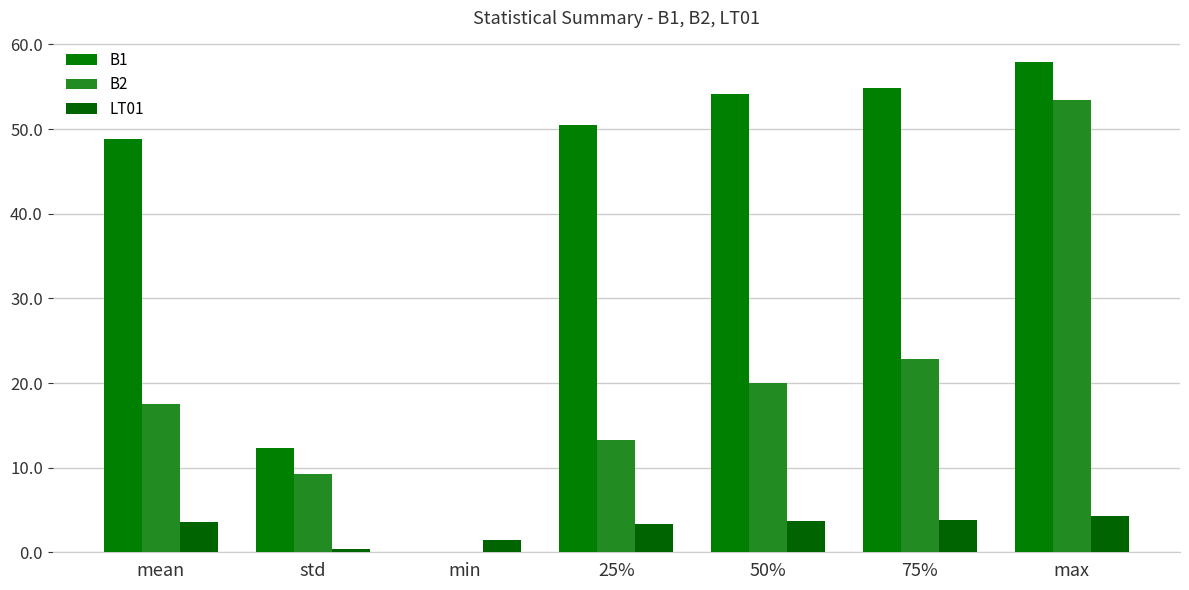

Count the number of data series in this chart.

3